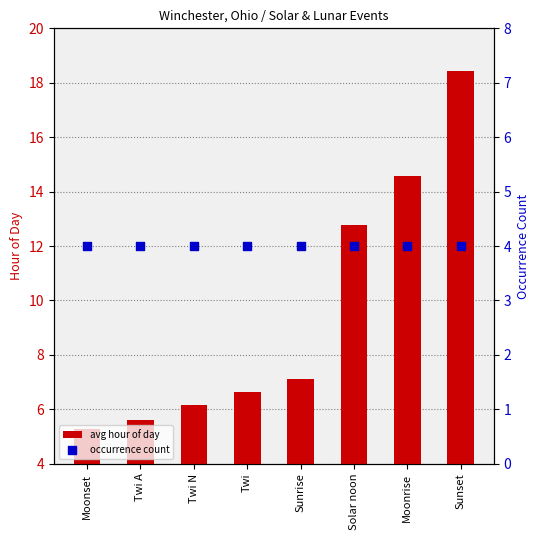

At which category is the sum across all series the highest?

Sunset